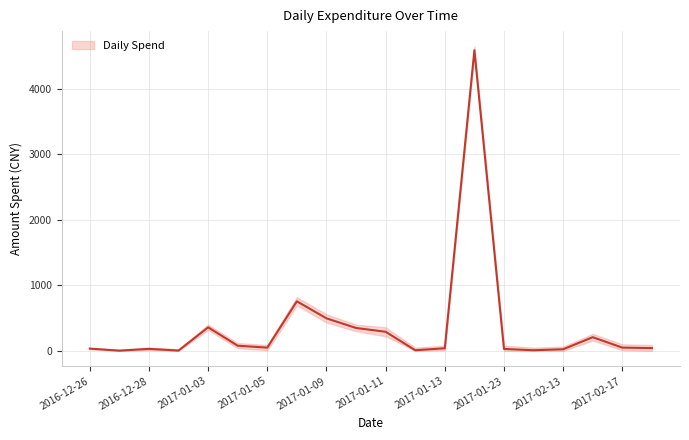

Is it true that the value at 2017-01-19 is 4590.5?

True